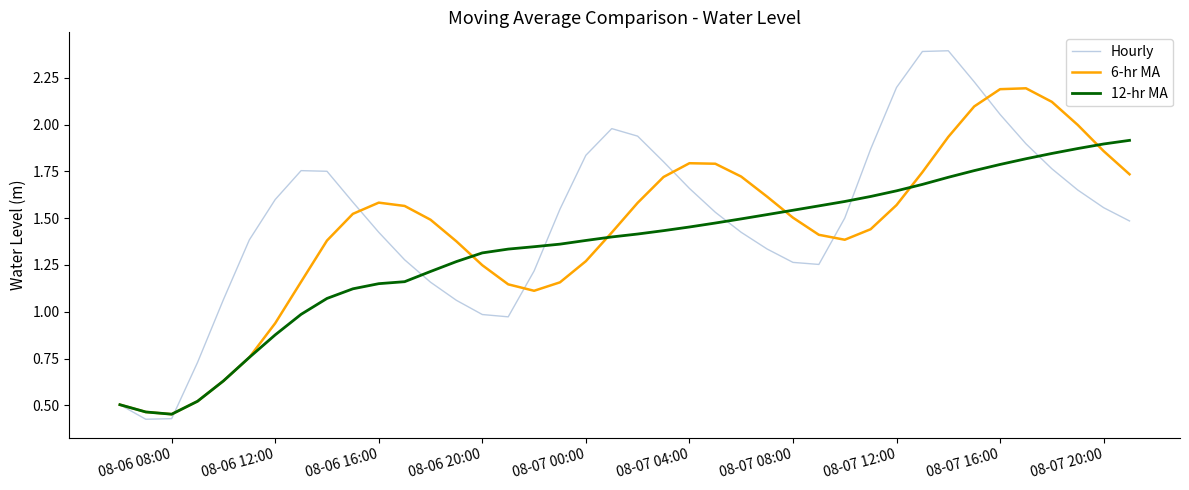

What is the maximum value shown in the chart?

2.4